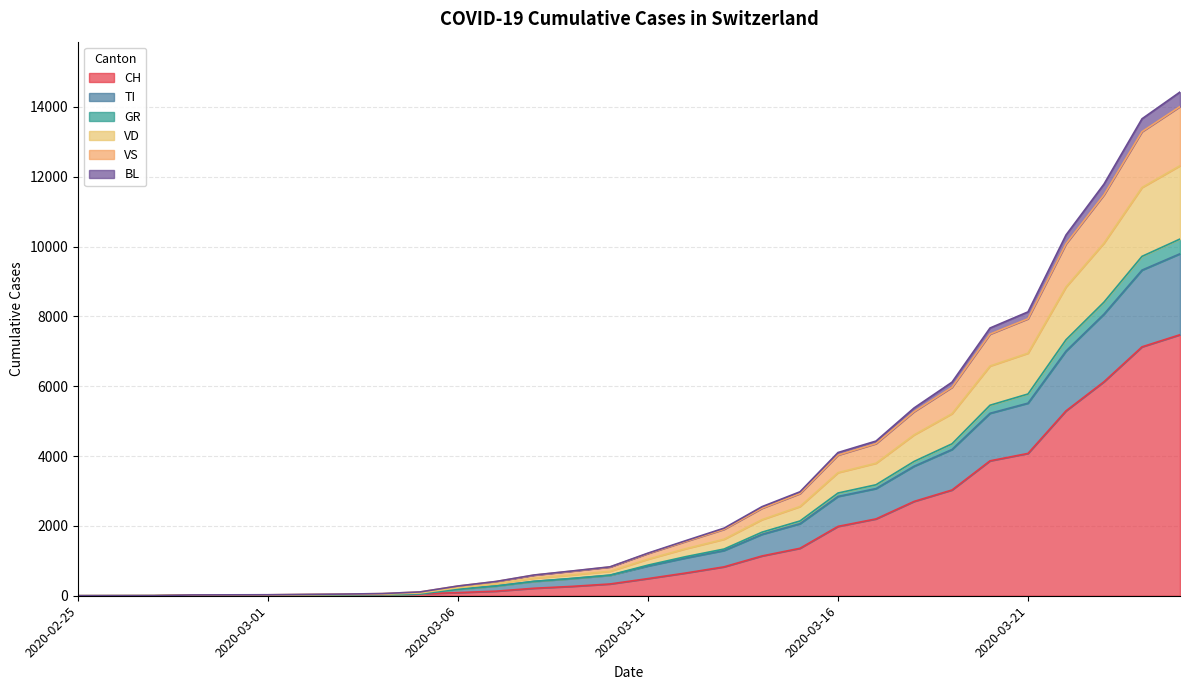

What is the highest value of the CH series?

7474